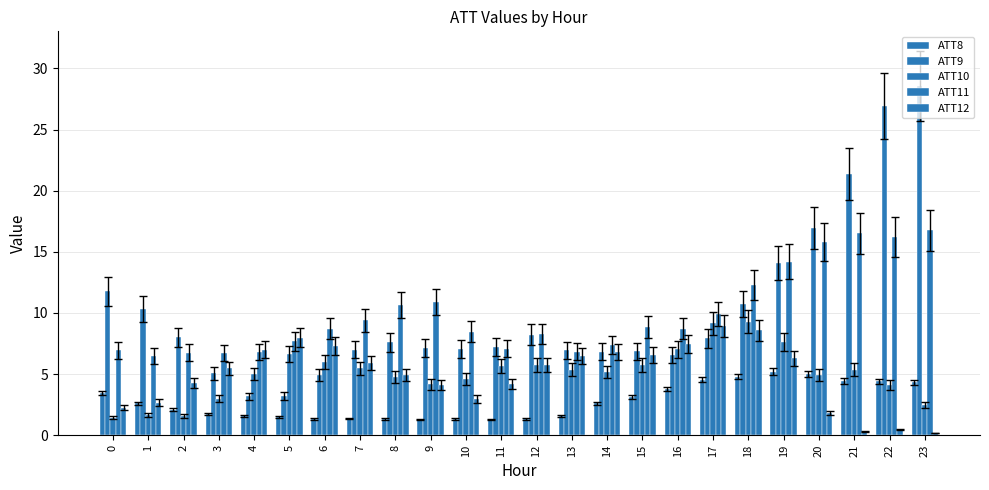

Count the number of data series in this chart.

5